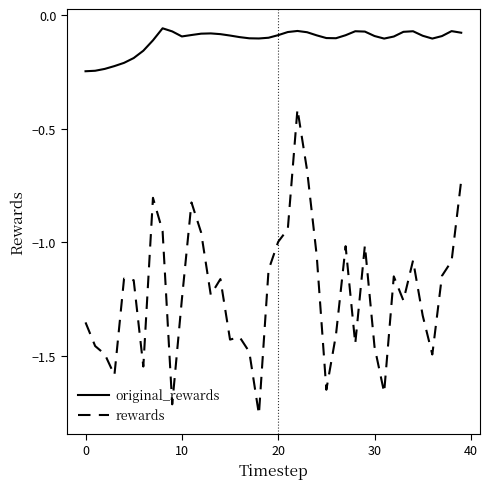

Which series has the largest total across all categories?

original_rewards